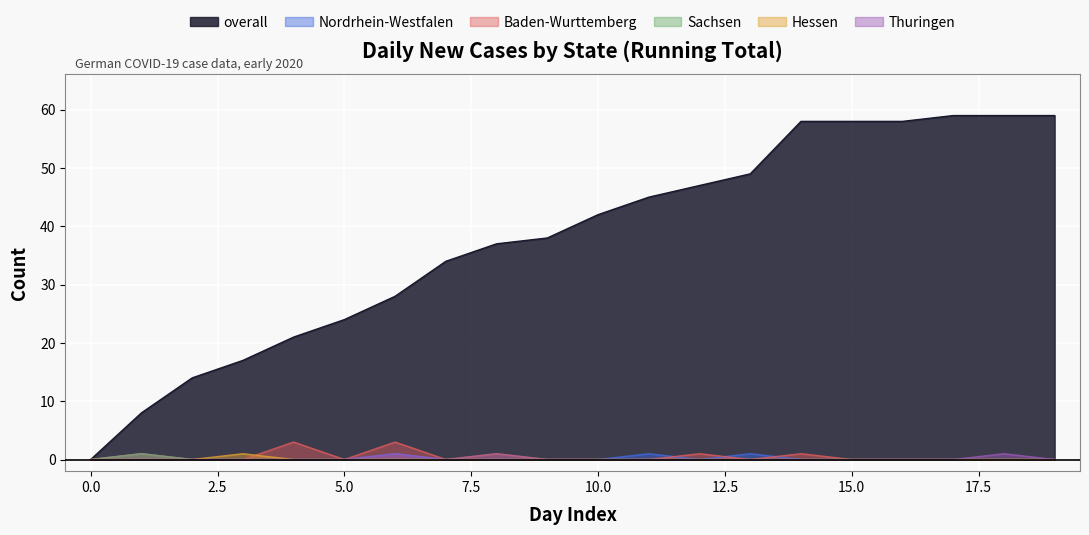

What is the highest value of the Thuringen series?

1